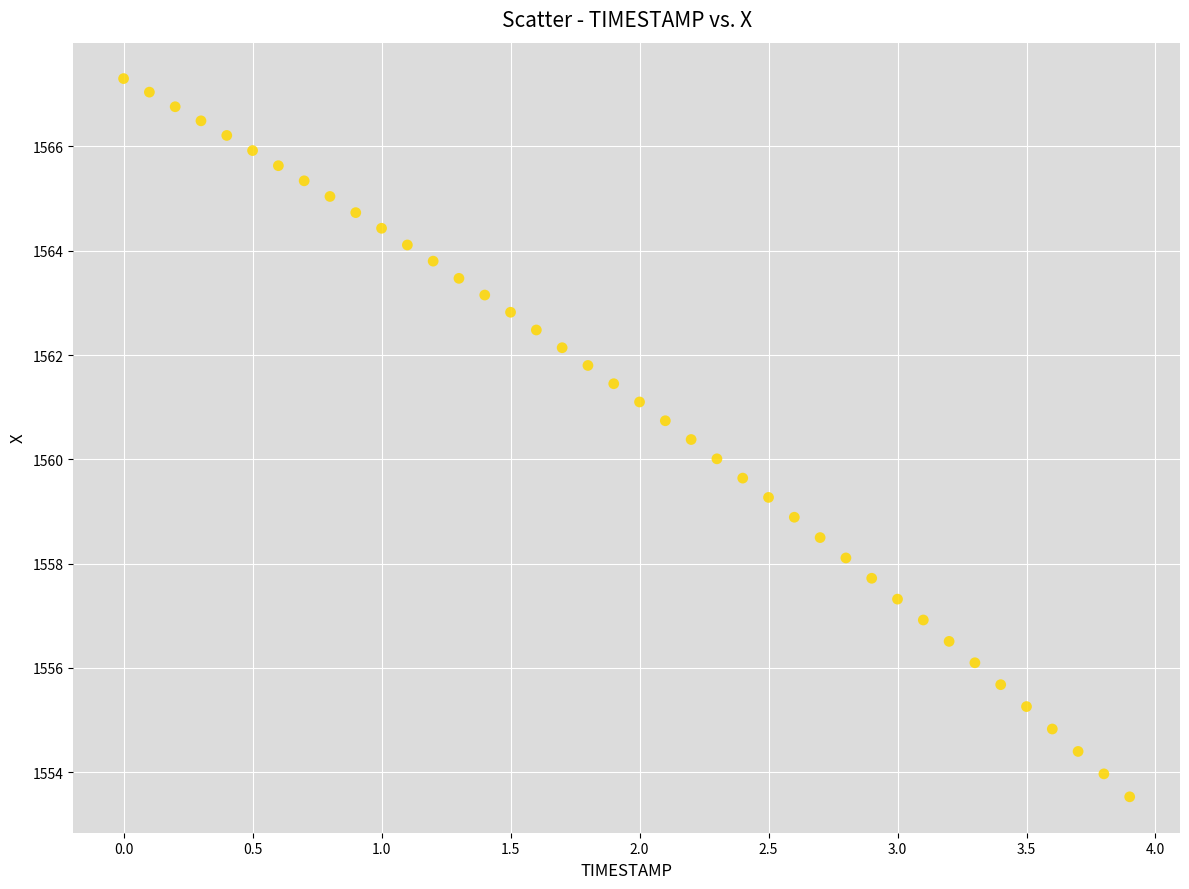

What is the range of X values (max minus min)?

3.9